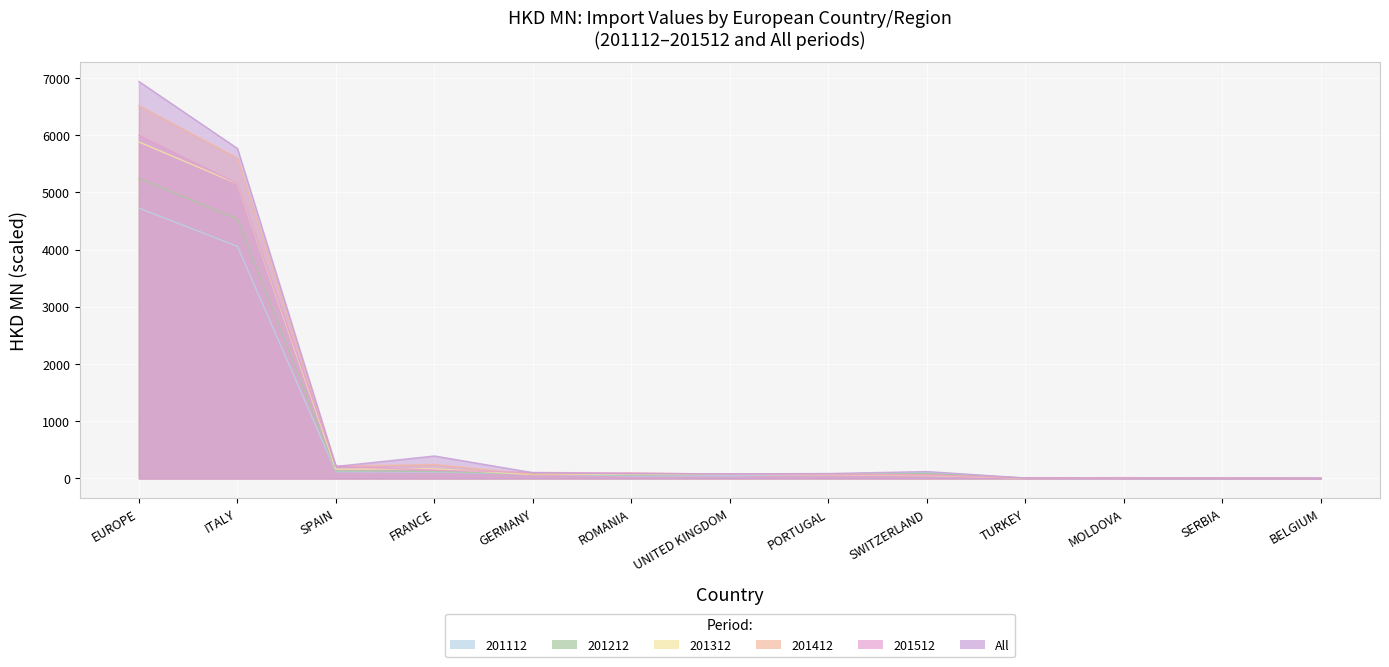

True or false: 201512 has more than 2 points higher than both neighbors.

False